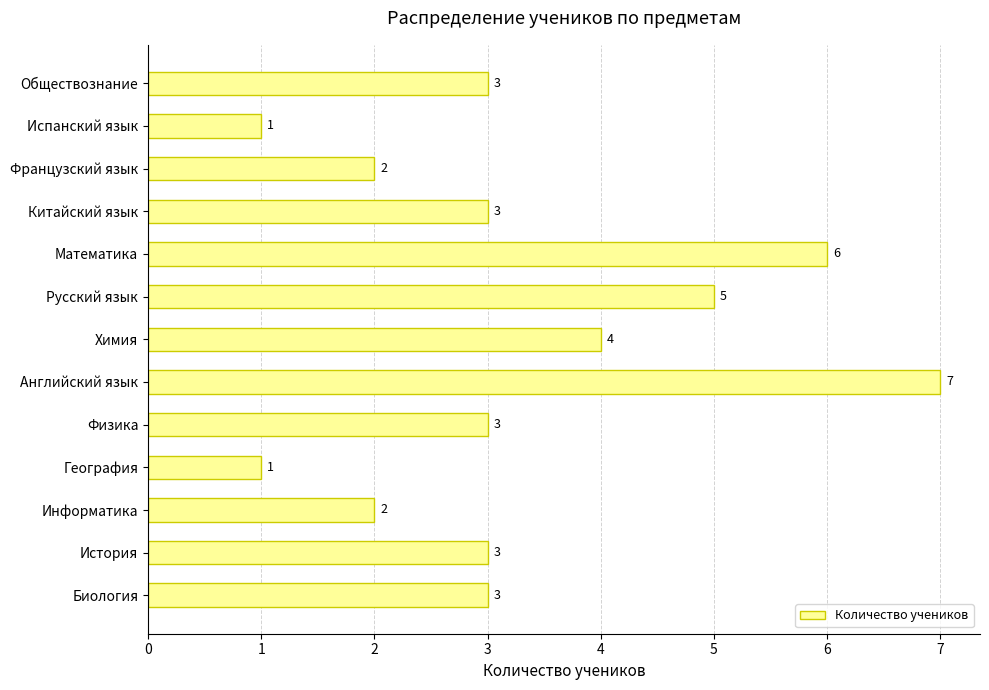

Where is the data nearest to the value 4?

Химия